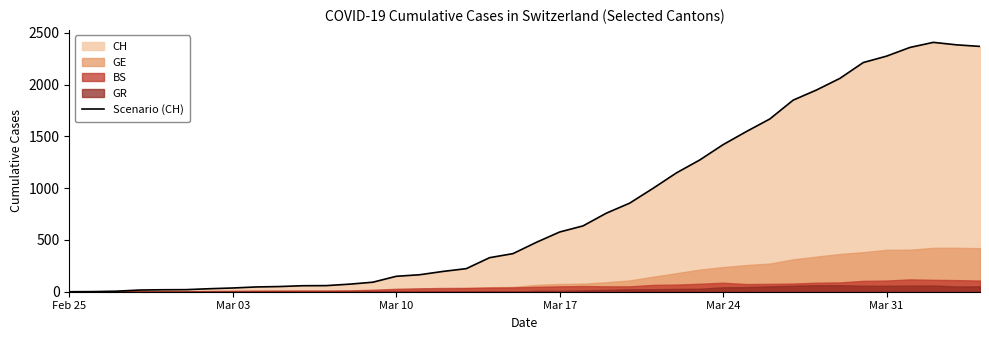

What is the maximum value for Scenario (CH)?

2409